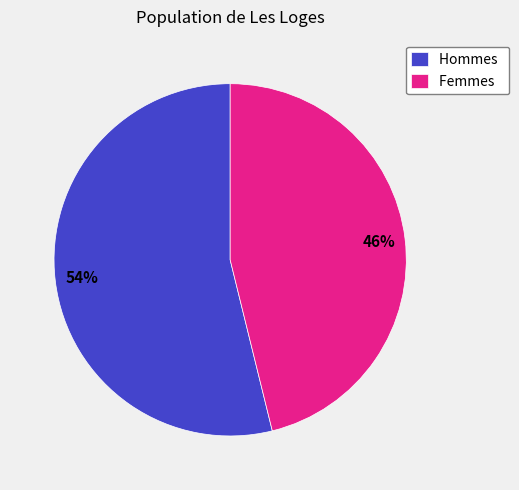

How many slices are in this pie chart?

2